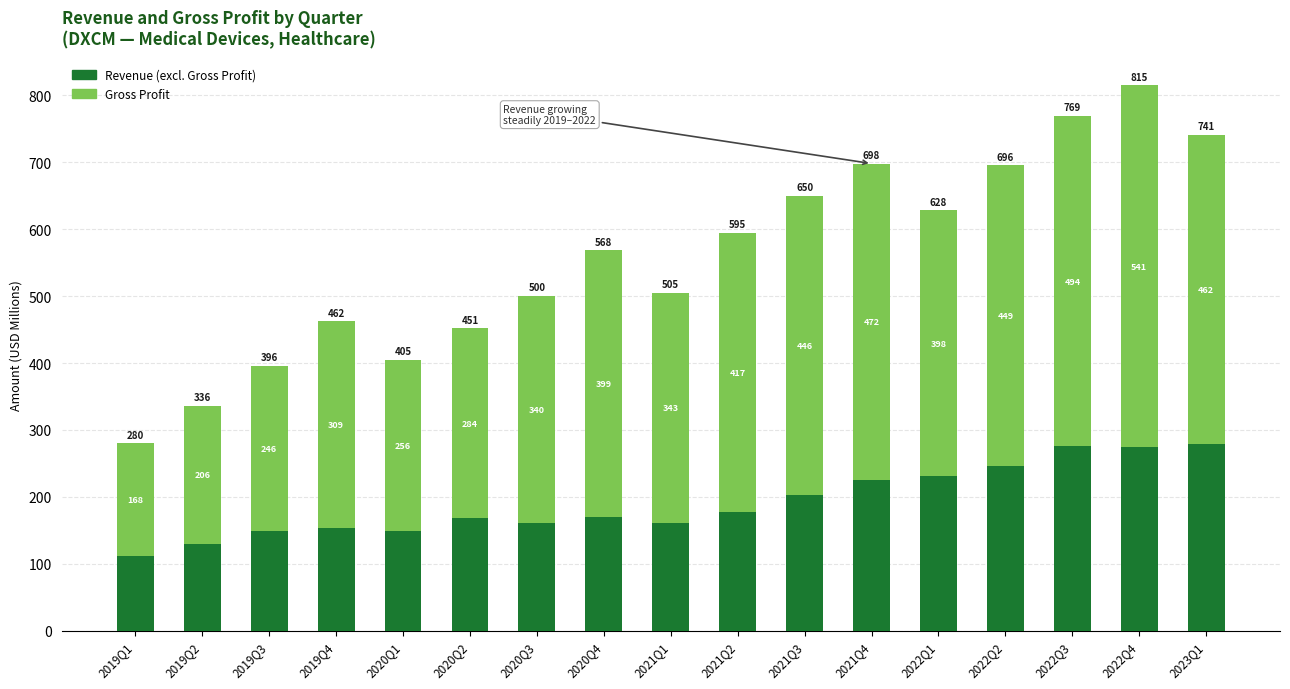

How many series are shown in this chart?

2